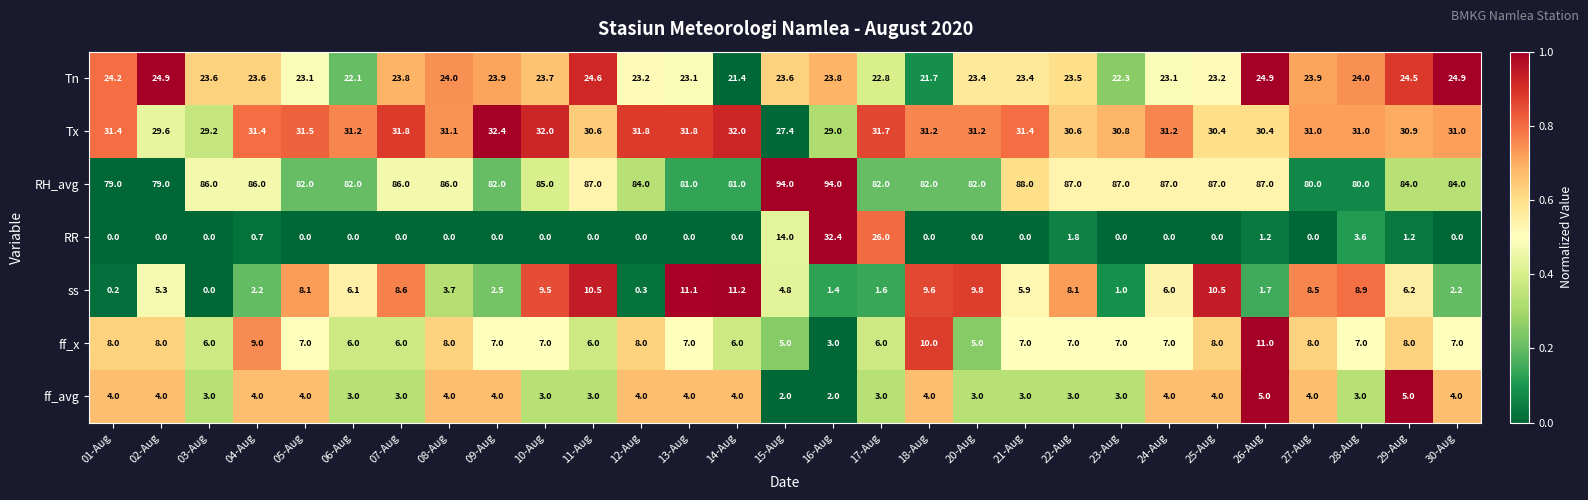

The ss series shows 3.0 at 04-Aug. True or false?

False